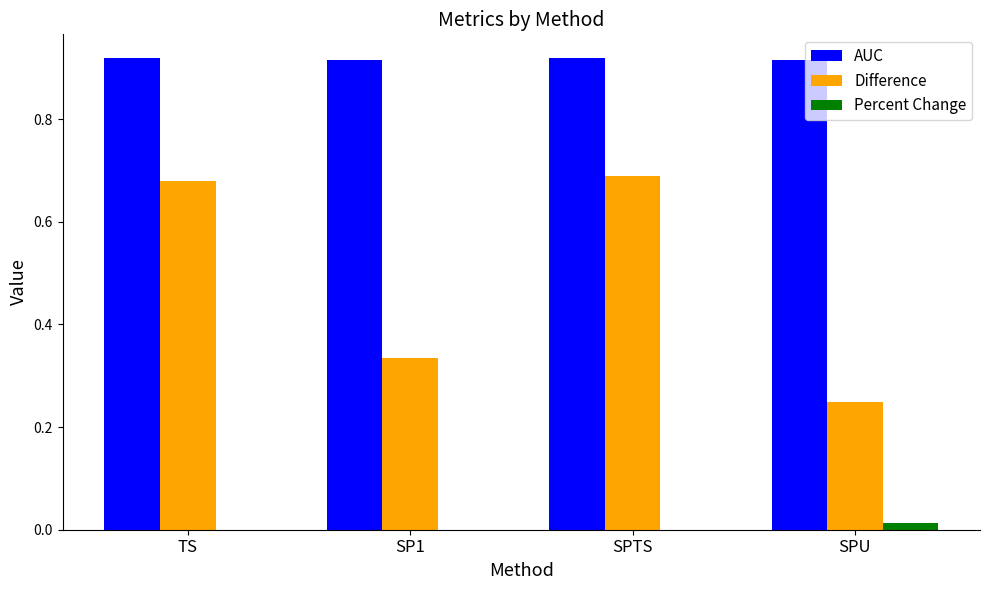

Which series has the largest total across all categories?

AUC